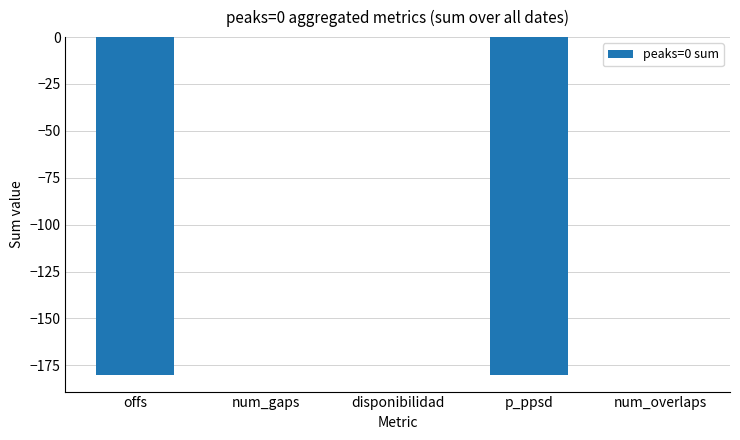

Are the bars grouped side by side (vs. stacked)?

No